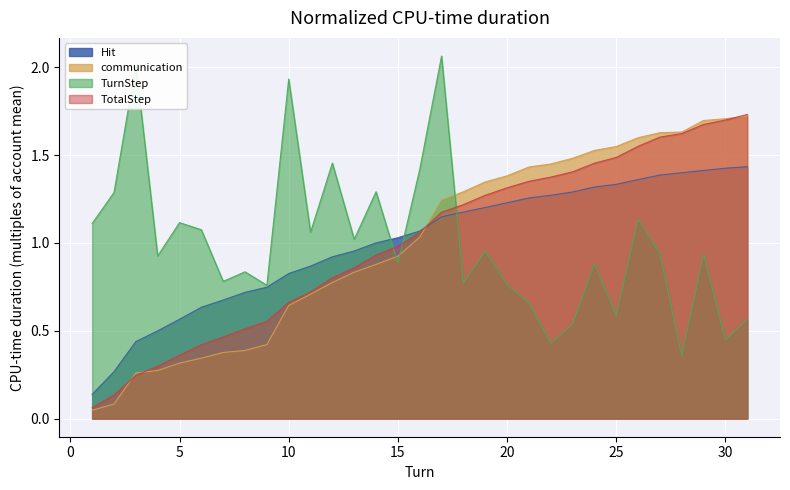

What is the difference between the maximum and minimum values in the TotalStep series?

1.7